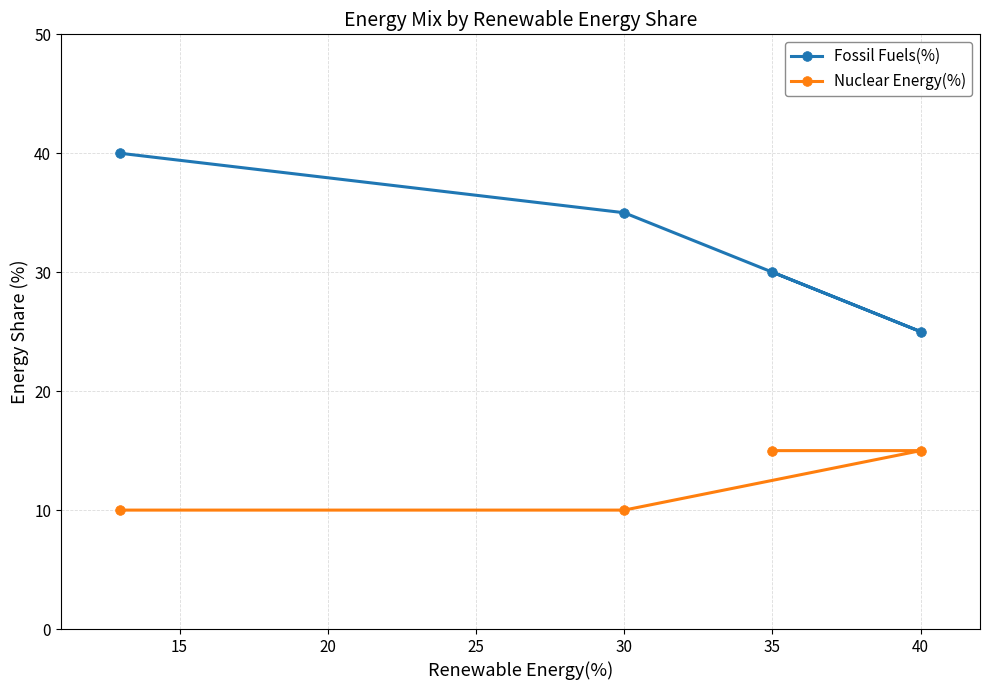

Which series has the widest spread of values?

Fossil Fuels(%)